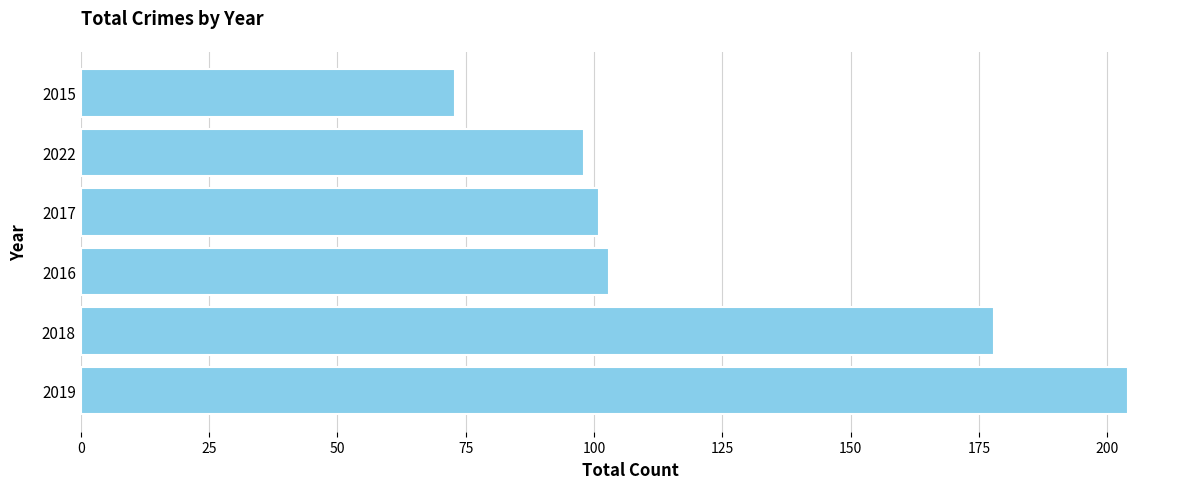

The value at 2022 is 98. True or false?

True